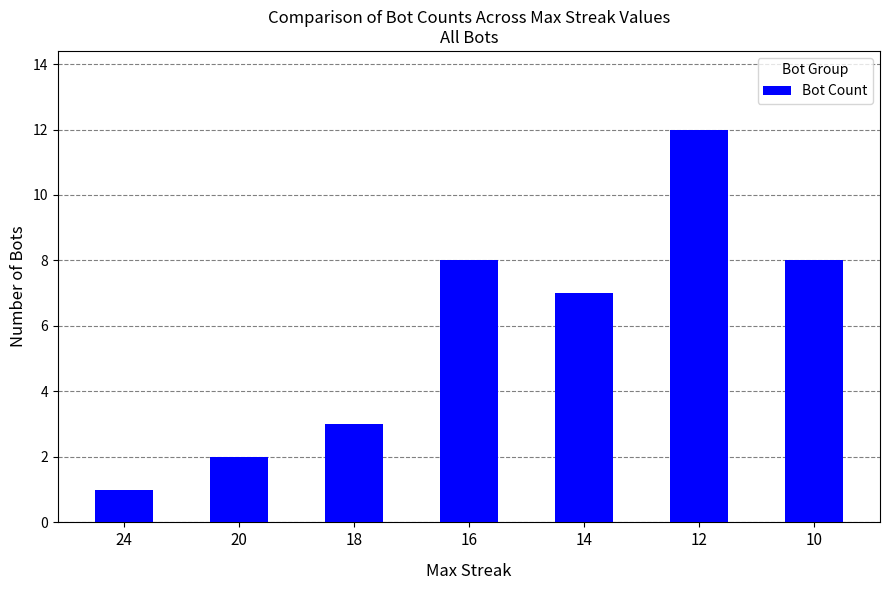

The value at 20 is 2. True or false?

True